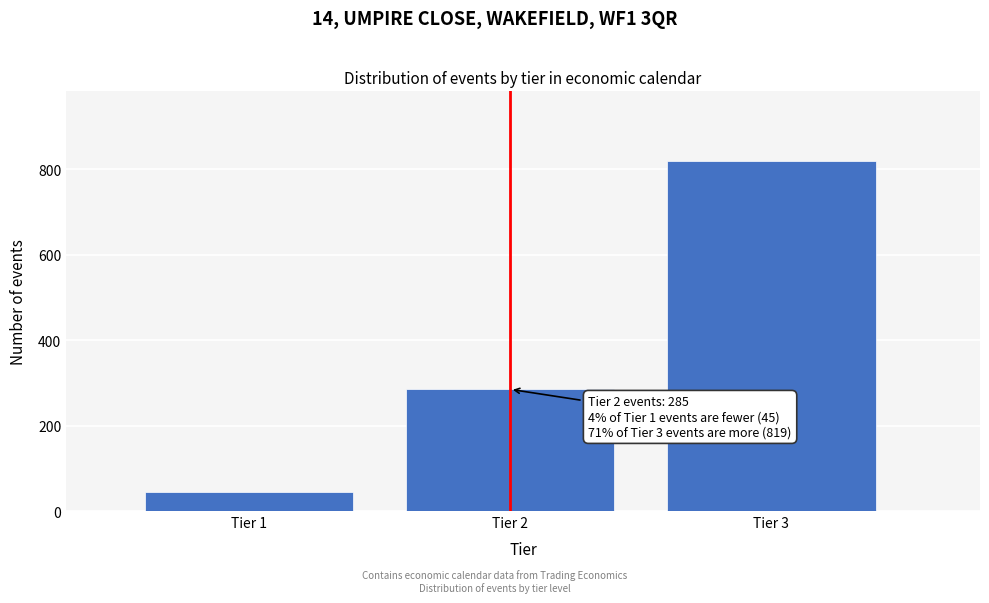

Reading left to right, extract all data points from this chart.

Tier 1=45	Tier 2=285	Tier 3=819